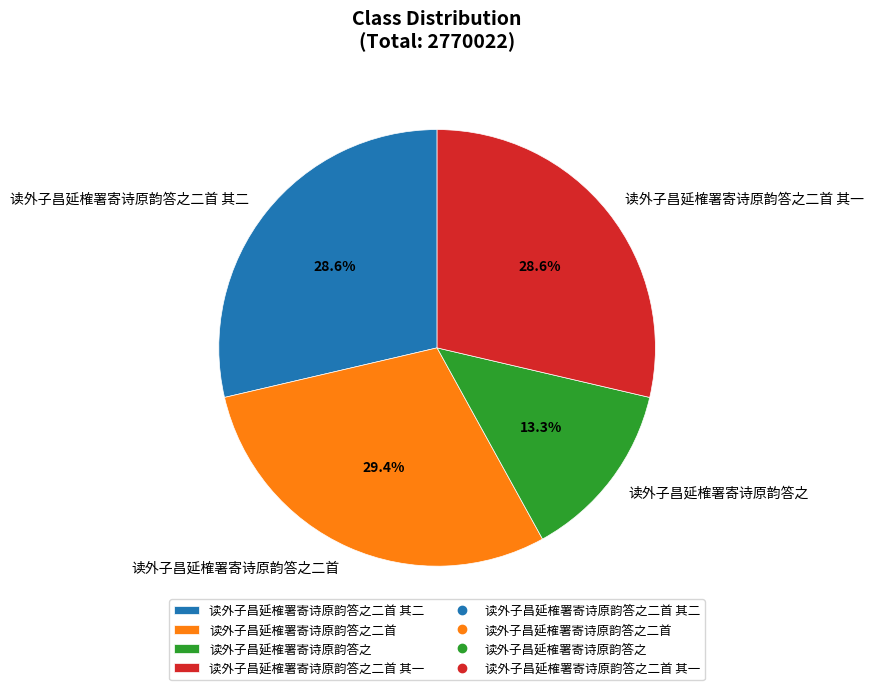

True or false: 读外子昌延榷署寄诗原韵答之二首 其二 accounts for 29% of the total.

True